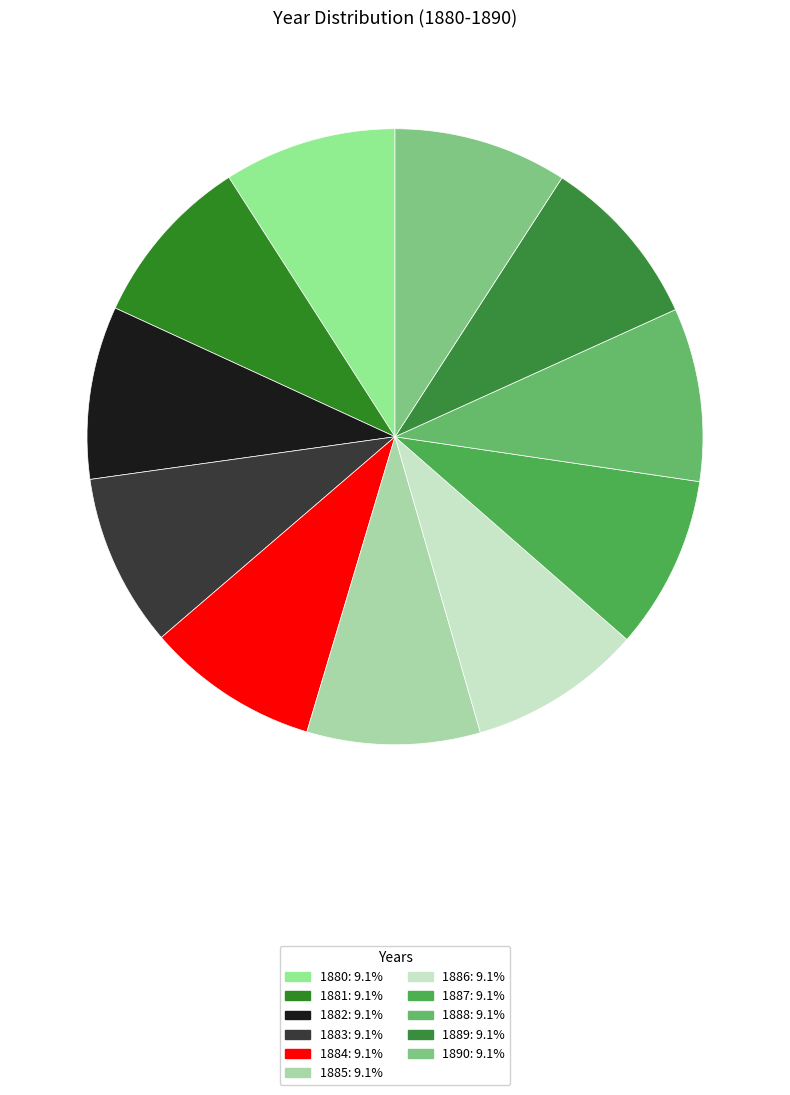

How many segments does this pie chart have?

11